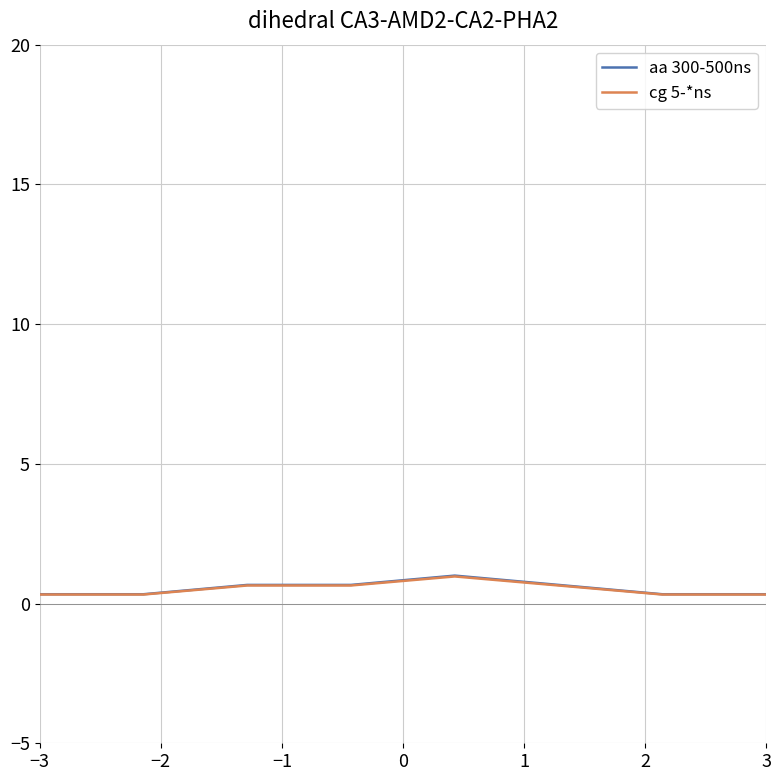

Which series has the widest spread of values?

aa 300-500ns